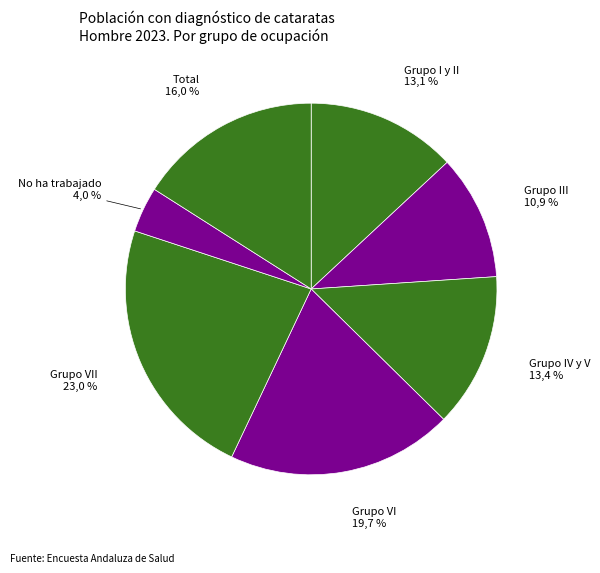

Rank the categories by value from lowest to highest.

No ha trabajado, Grupo III, Grupo I y II, Grupo IV y V, Total, Grupo VI, Grupo VII